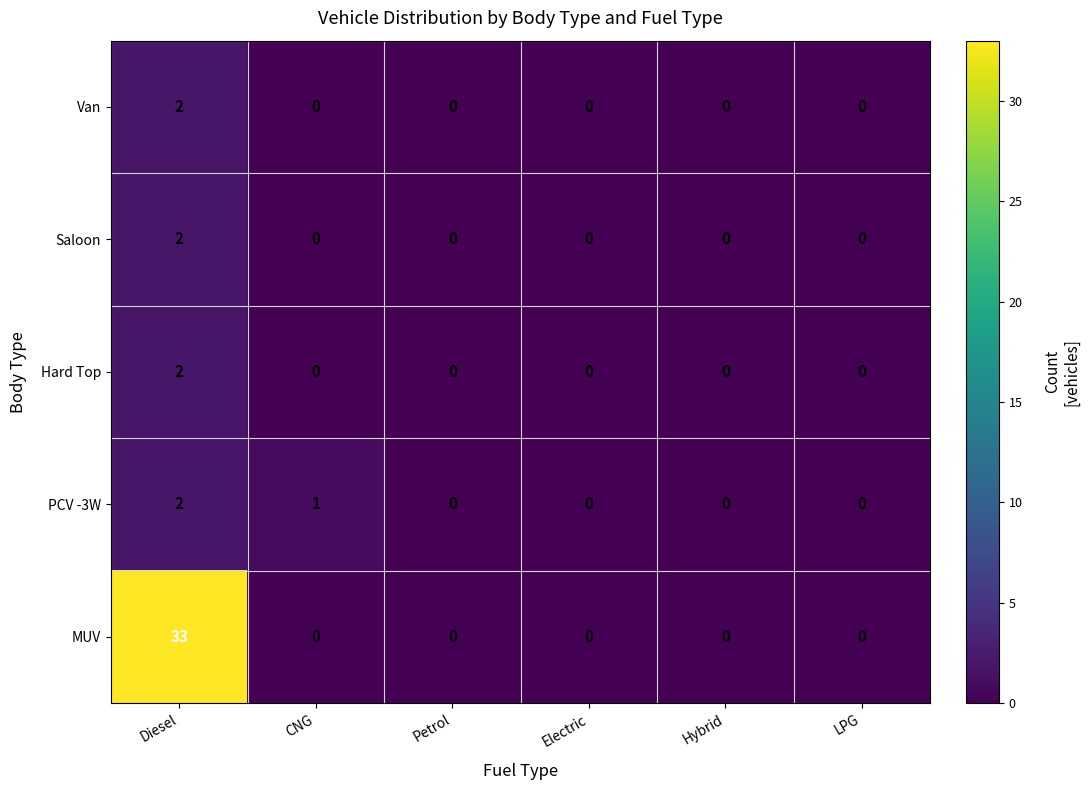

What is the greatest value displayed?

33